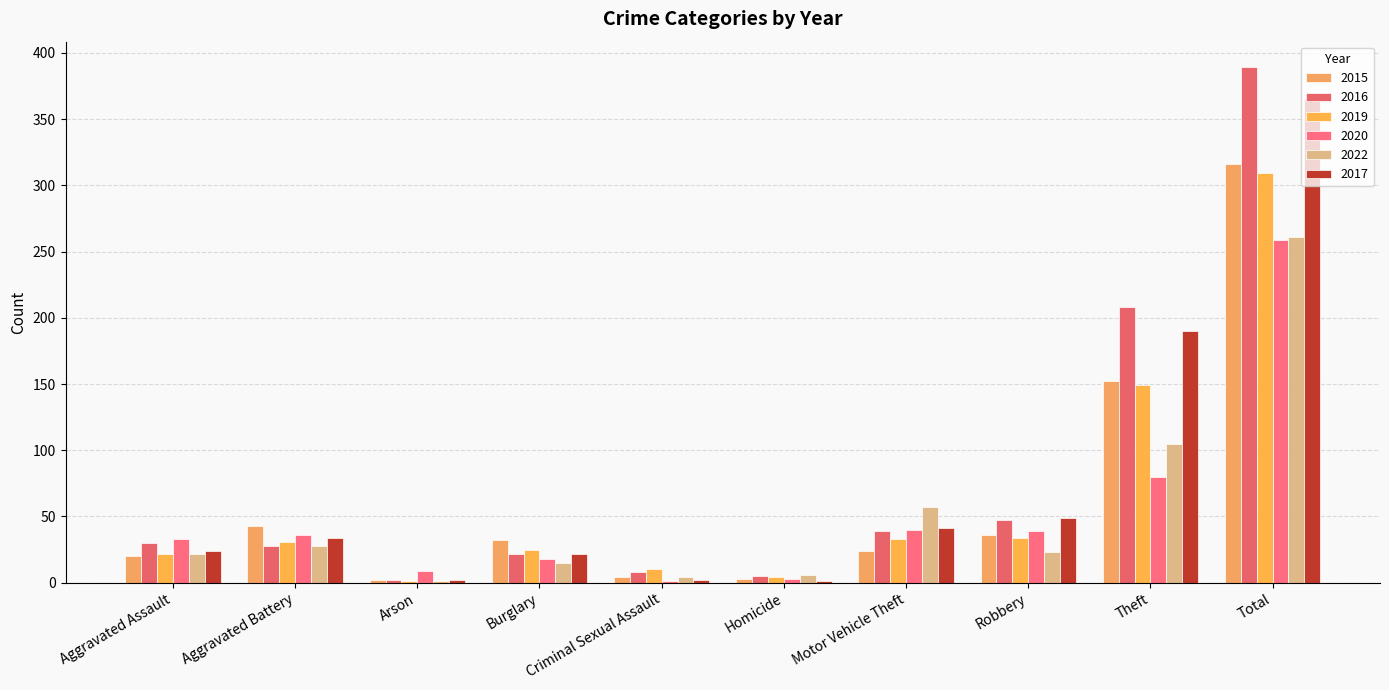

What is the total value across all series at Total?

1899